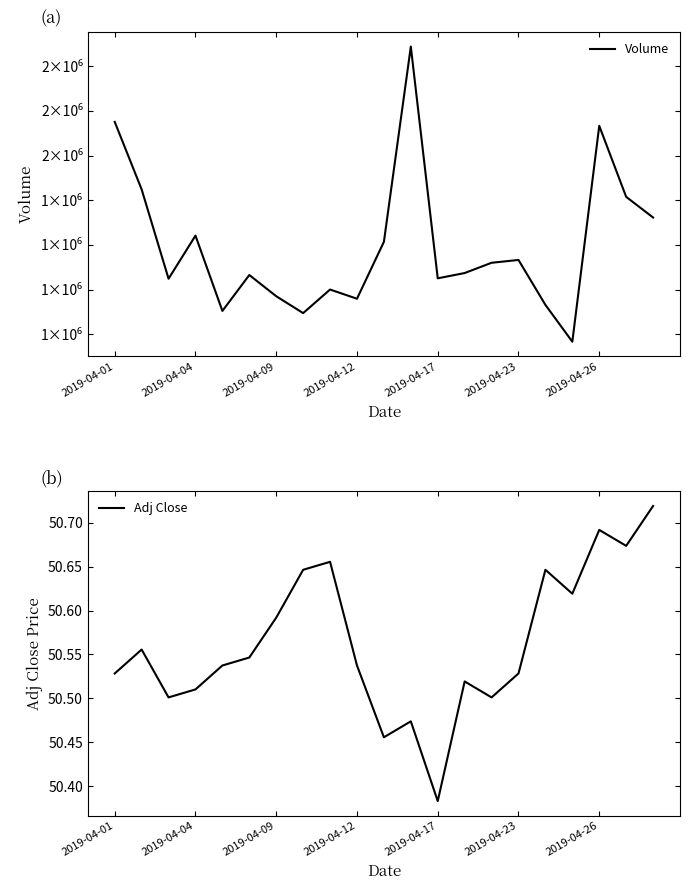

Is it true that Adj Close equals 69.1 at 2019-04-12?

False